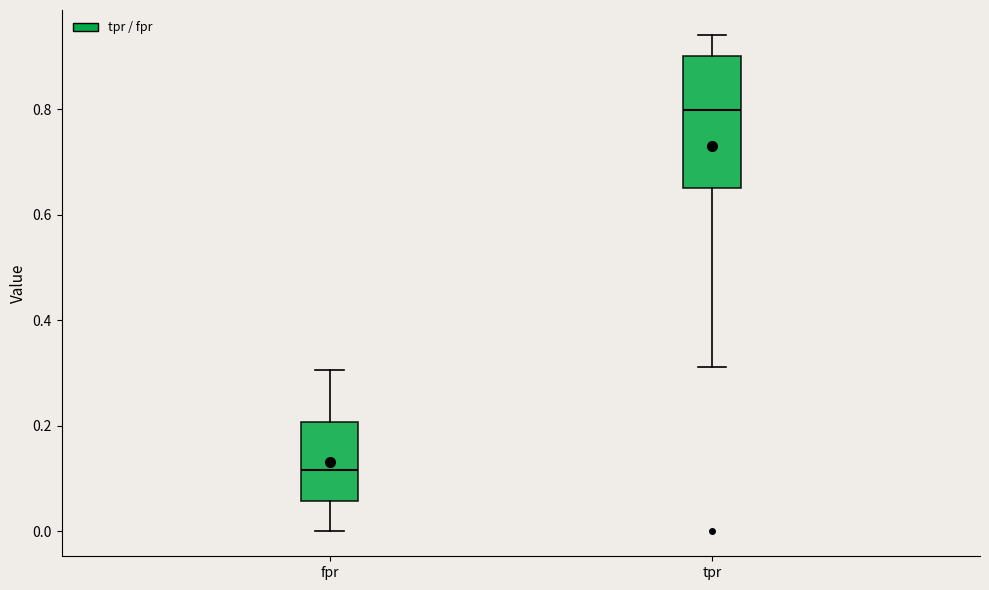

Which box's median line is the lowest?

fpr